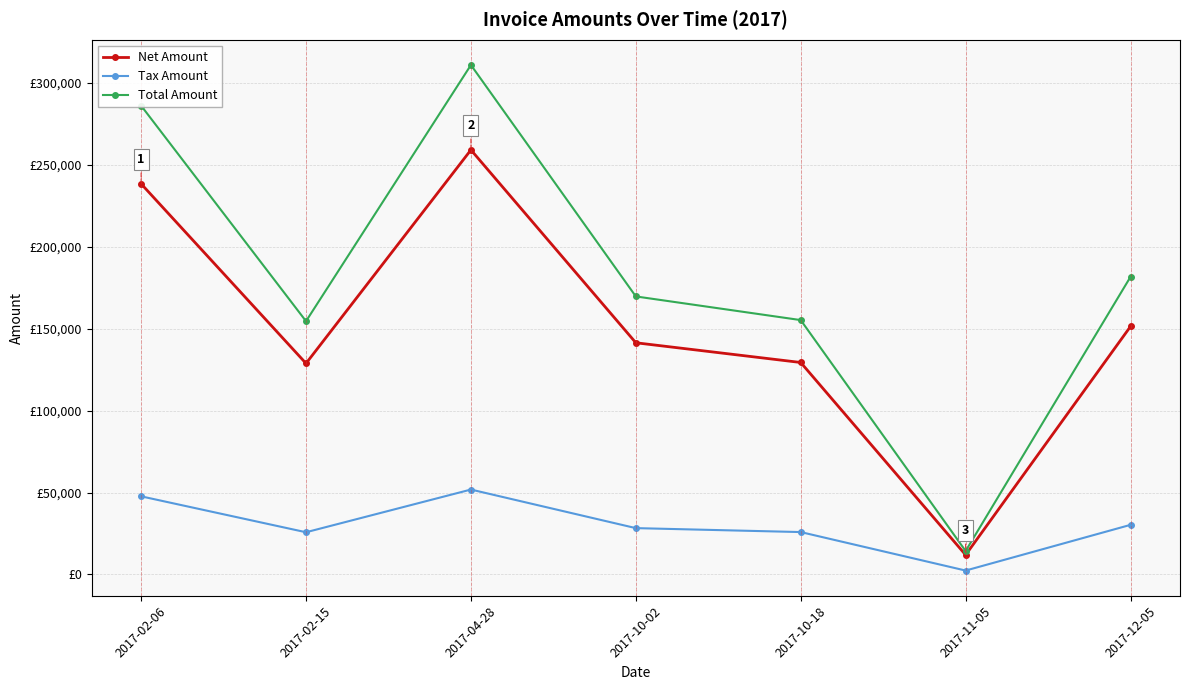

Is this an area chart (filled region under the line)?

No